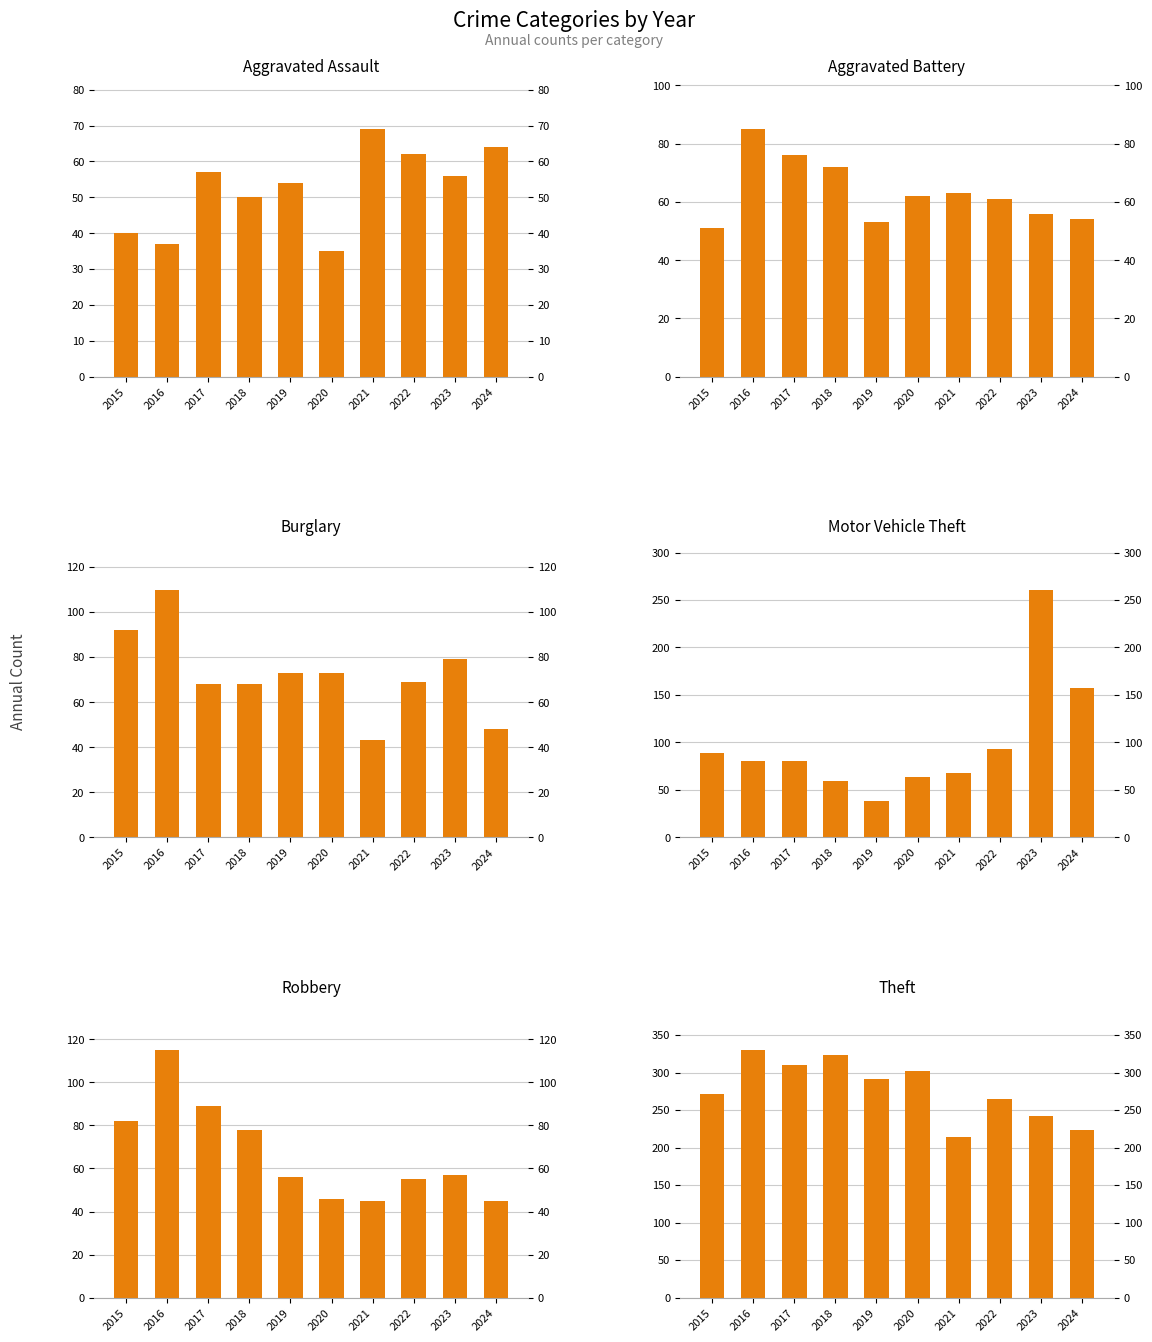

At how many categories does at least one series exceed 72?

10